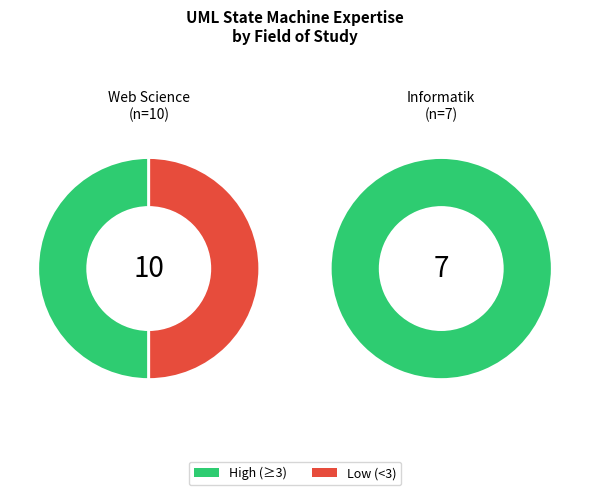

Is there a majority slice in this chart?

No